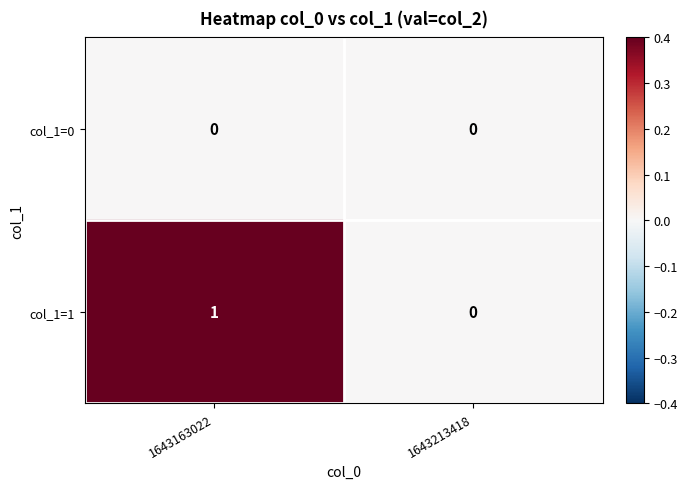

List the series in order of their peak value, lowest first.

col_1=0, col_1=1